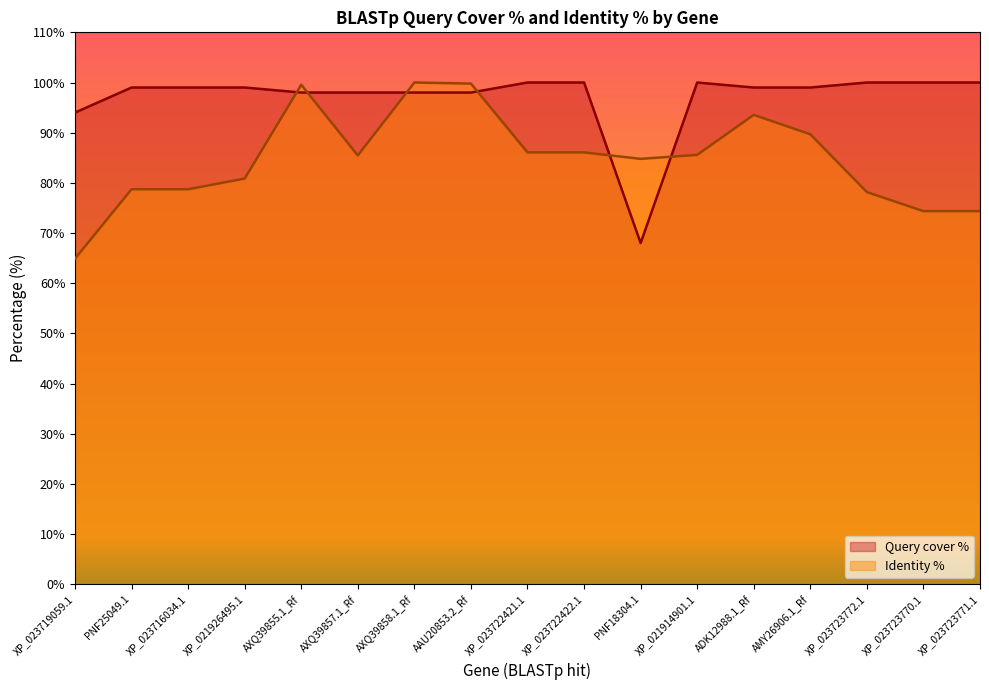

At which category does Identity % reach its first local valley?

AXQ39857.1_Rf